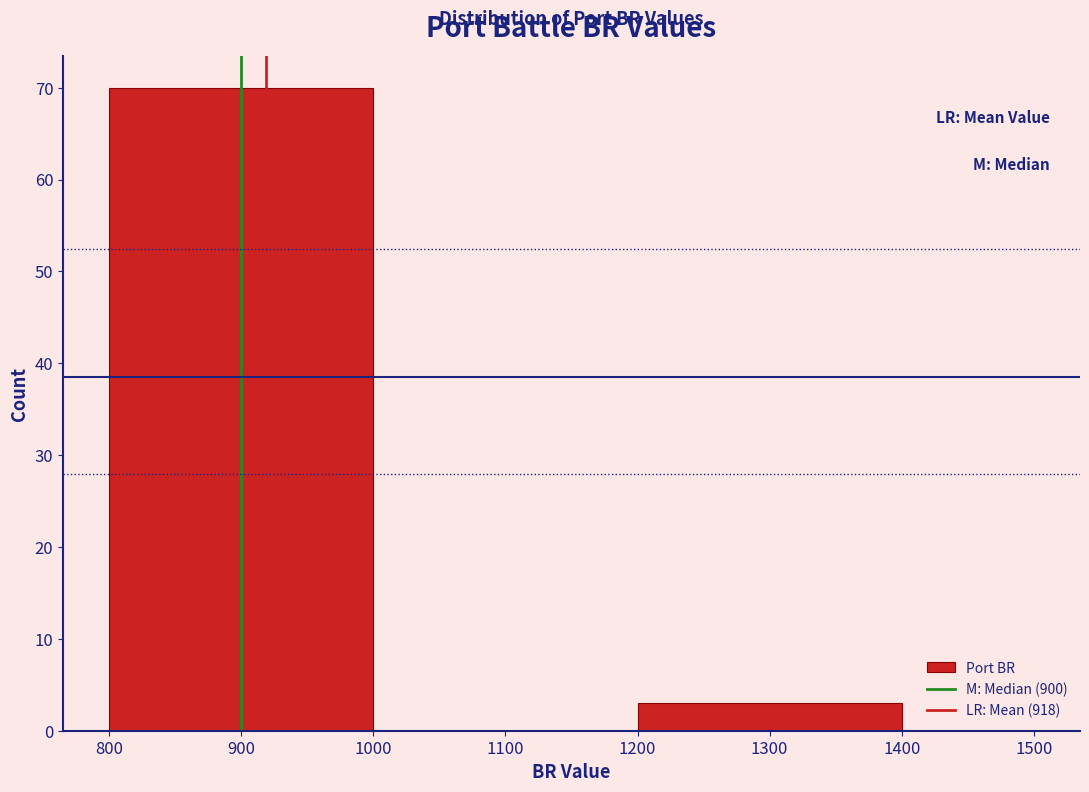

How tall is the bar that spans 800 to 1000 on the x-axis? The values are not printed on the chart, so give them approximately, as read against the axis.

70